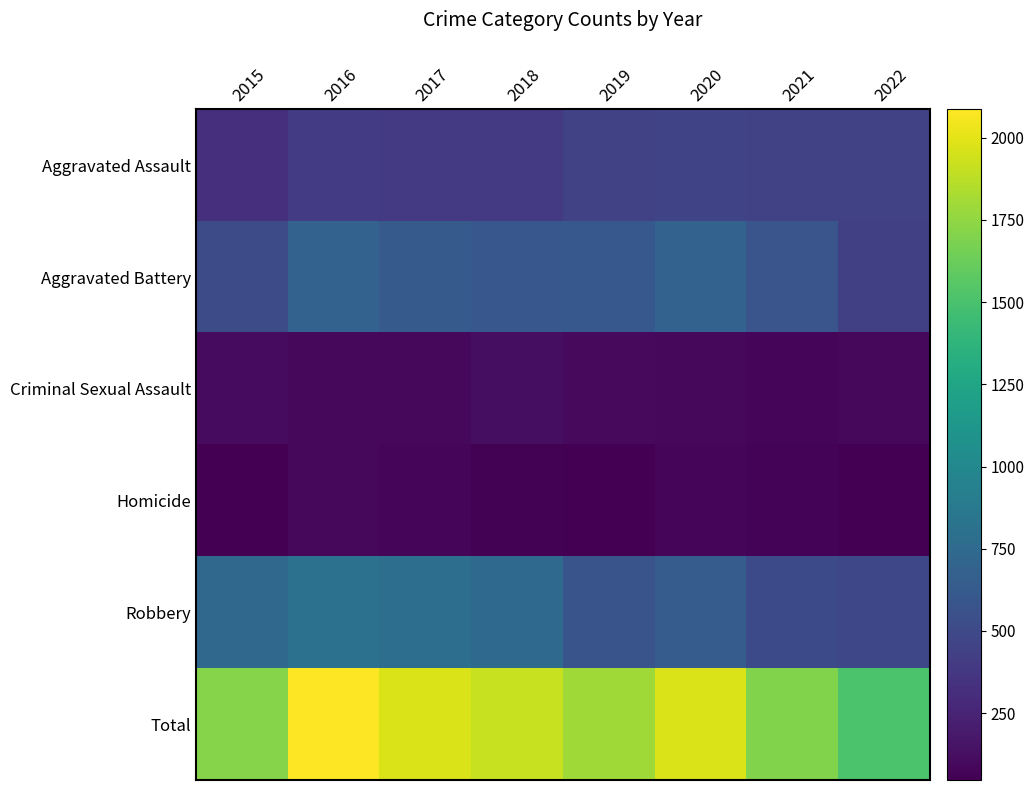

What is the total value across all series at 2016?

4172